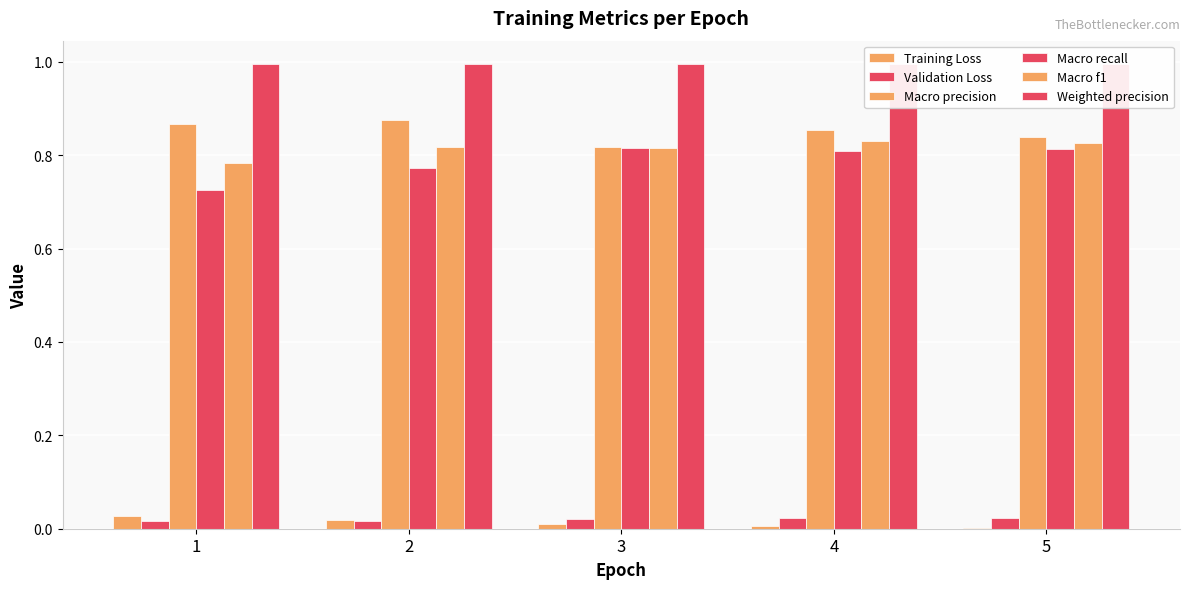

Is the value of Macro recall at 5 greater than the value of Validation Loss at 2?

Yes